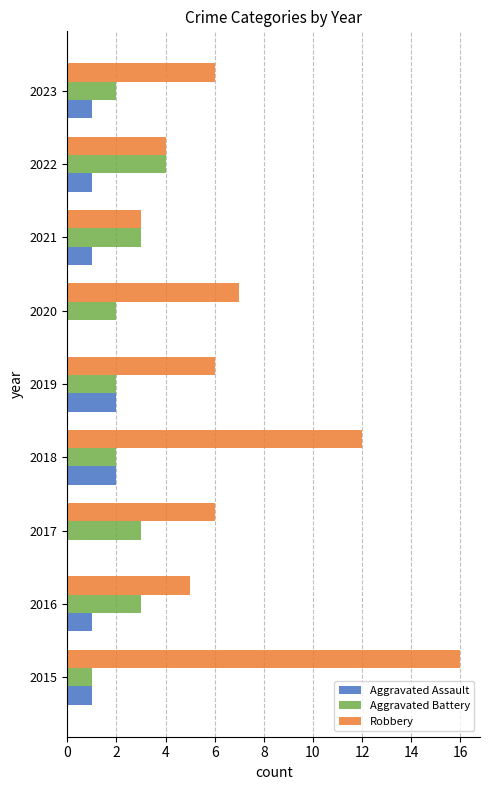

True or false: Aggravated Battery has a value of 2 at 2018.

True